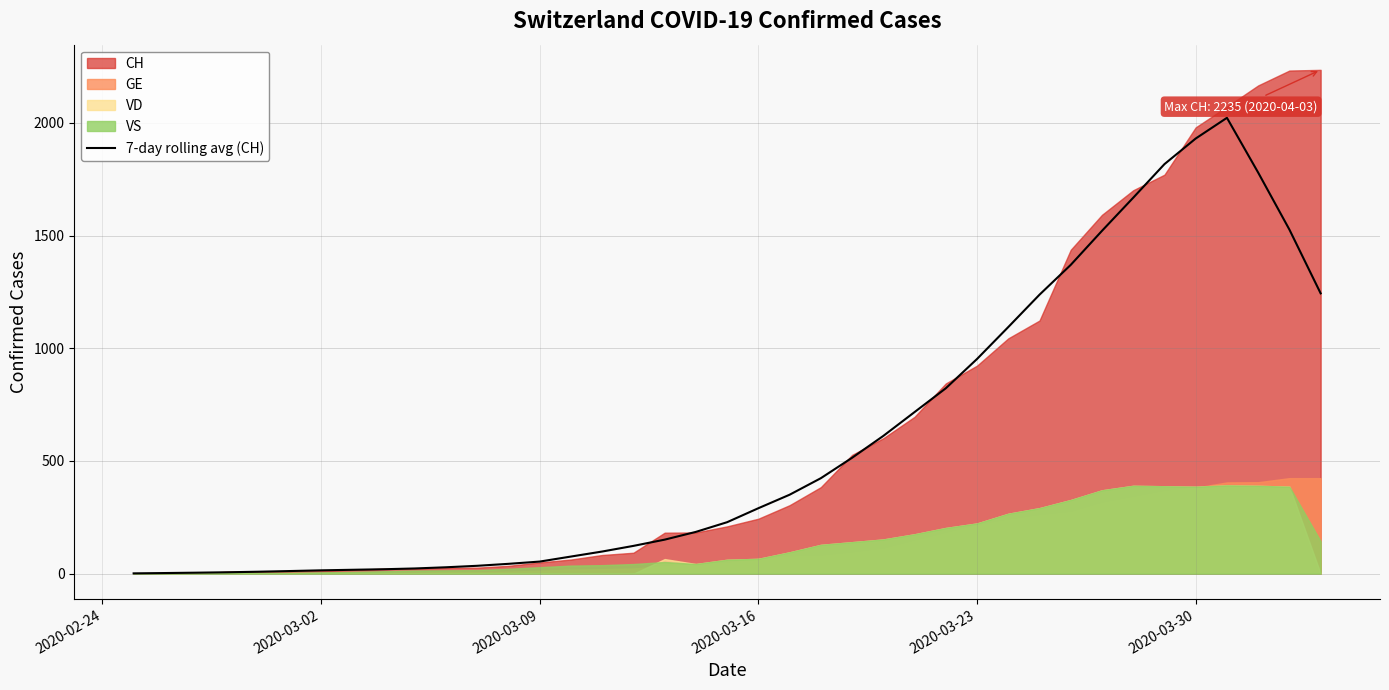

What is the maximum value for 7-day rolling avg (CH)?

2022.3